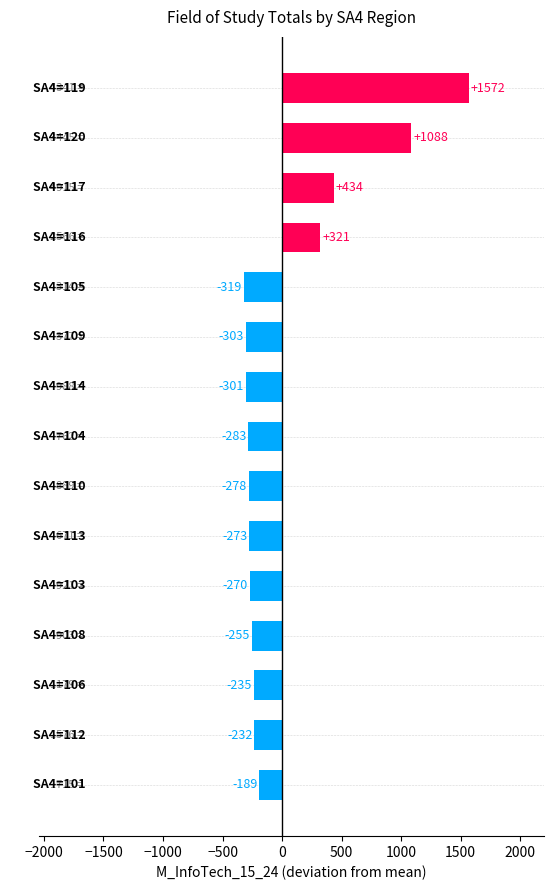

What is the difference between the maximum and minimum values?

1891.0